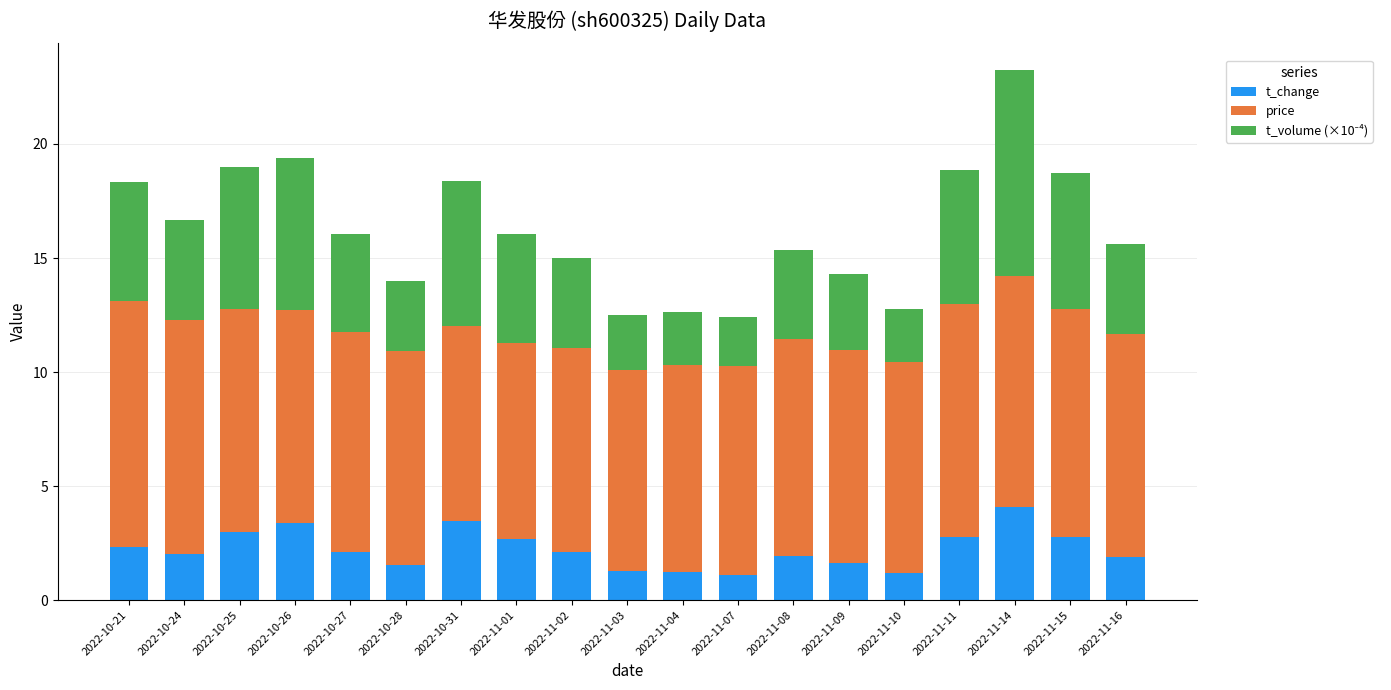

What is the sum of all t_change values?

42.5